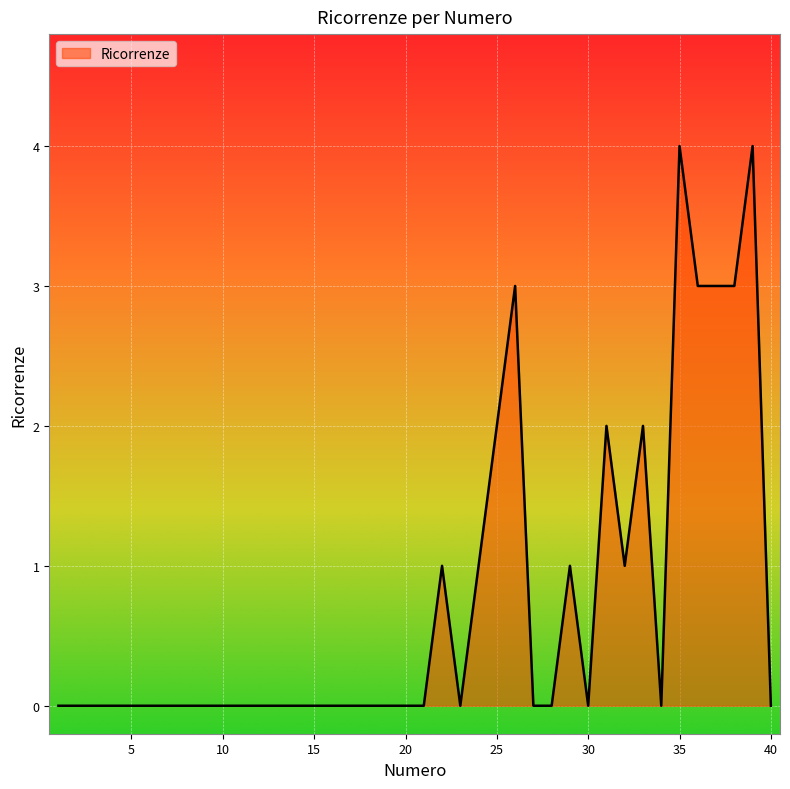

What is the difference between the maximum and minimum values?

4